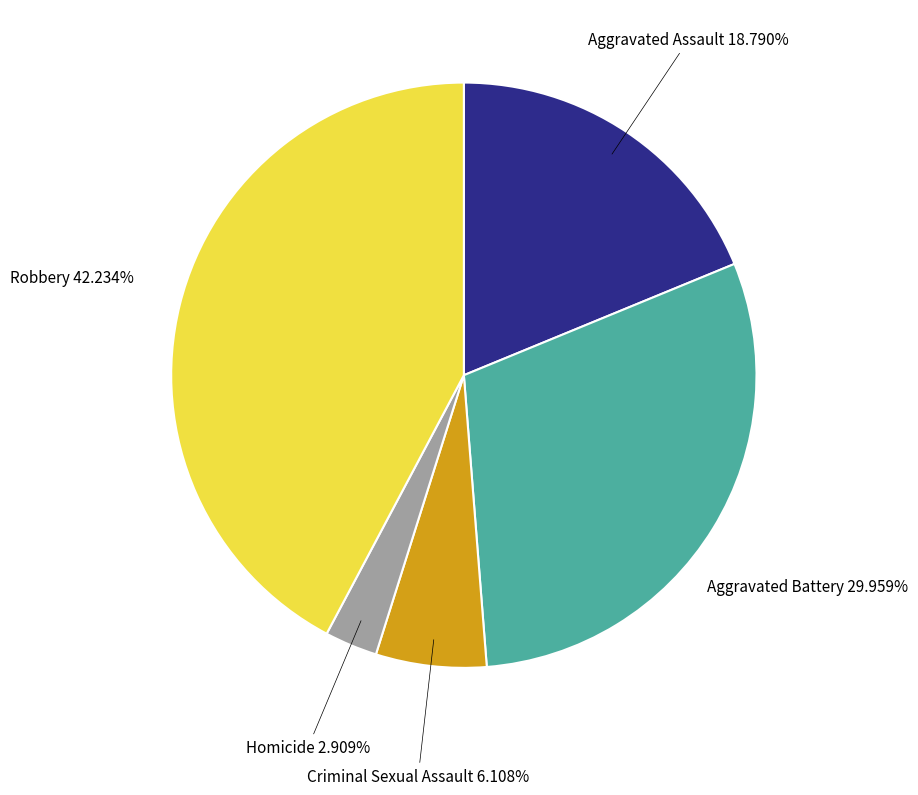

How many segments does this pie chart have?

5